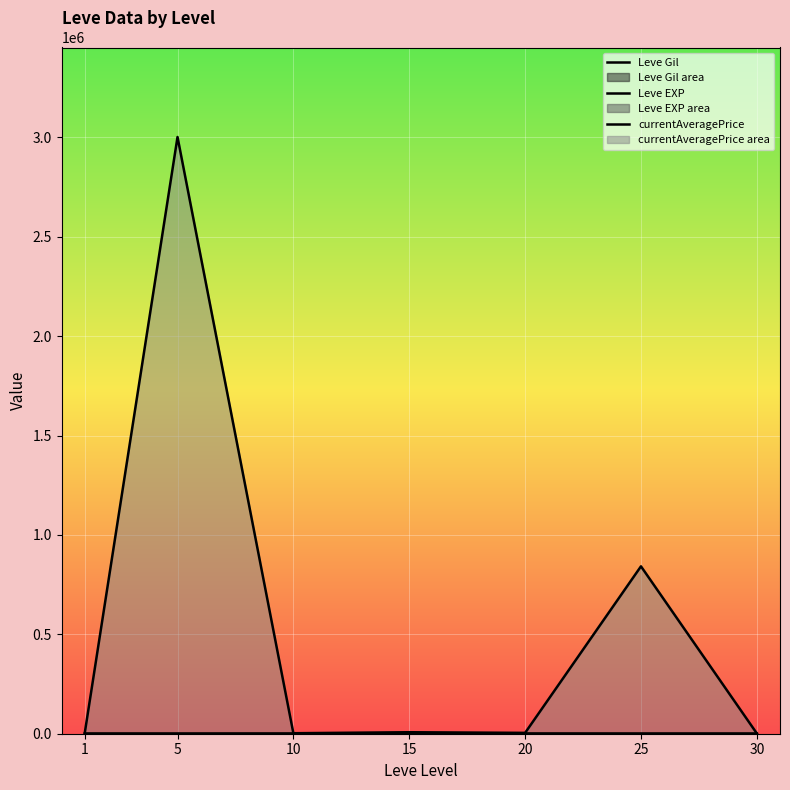

At which category does Leve EXP reach its first local peak?

15